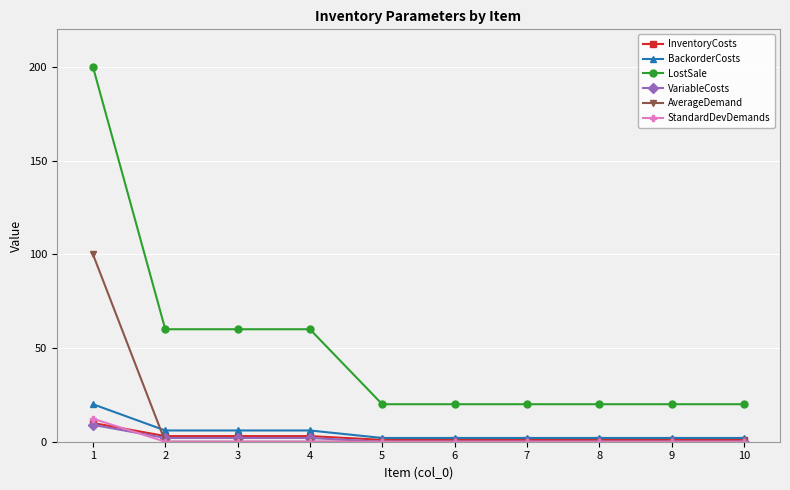

True or false: InventoryCosts and AverageDemand intersect in this chart.

True